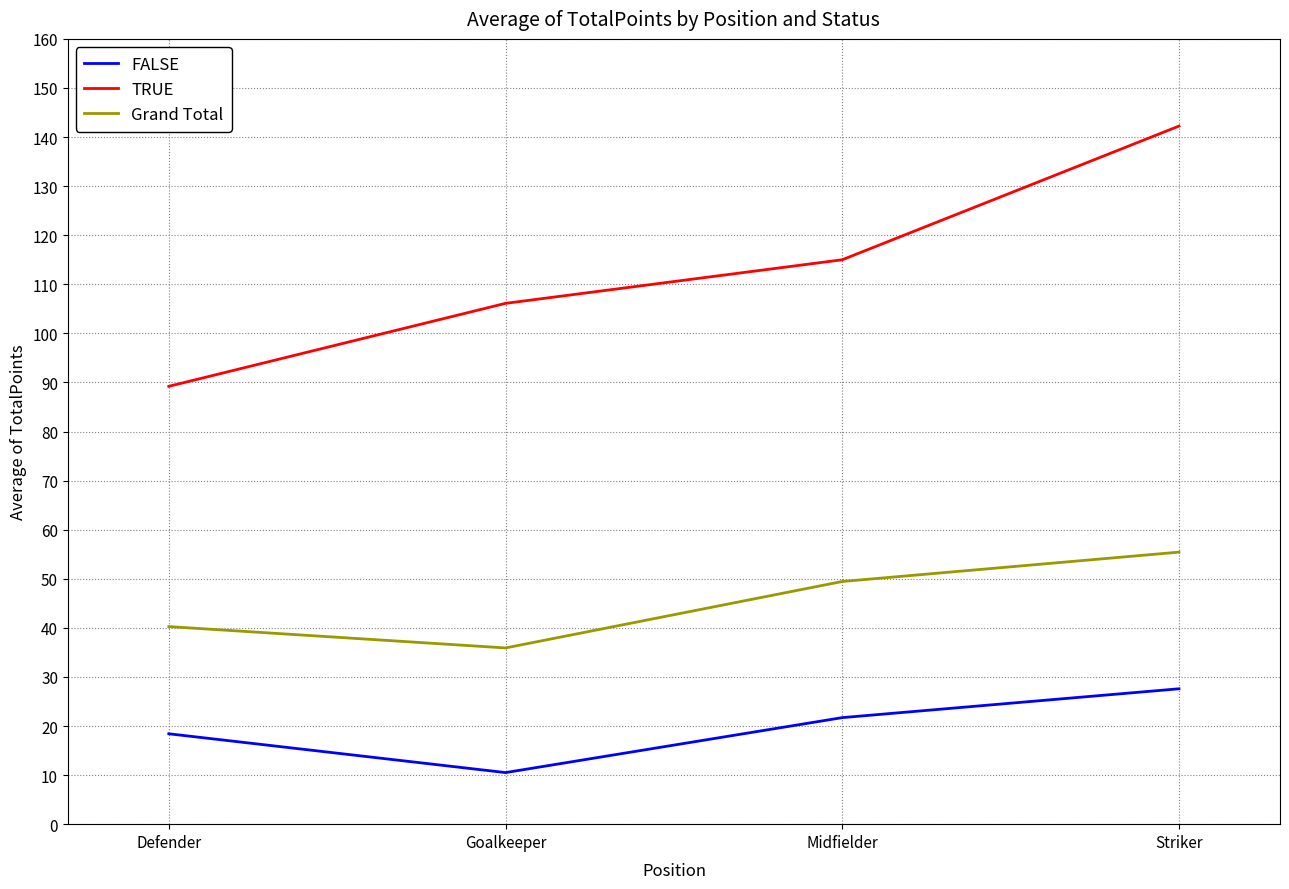

Reading left to right, list all the values displayed in this chart.

FALSE: 18.4	10.5	21.7	27.6
TRUE: 89.2	106.1	115.0	142.2
Grand Total: 40.3	35.9	49.4	55.4